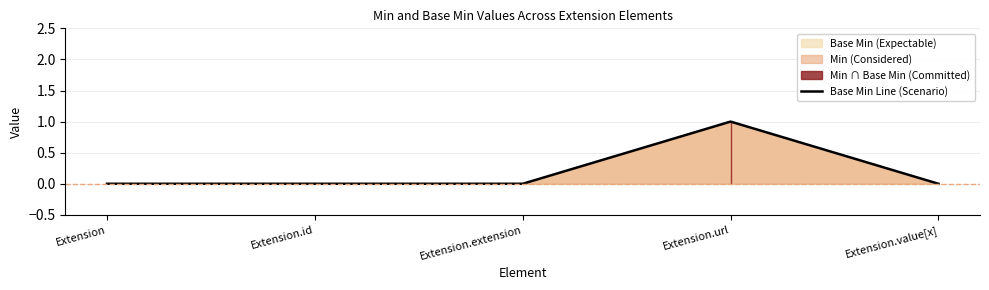

Rank the categories by value from highest to lowest.

Extension.url, Extension, Extension.id, Extension.extension, Extension.value[x]